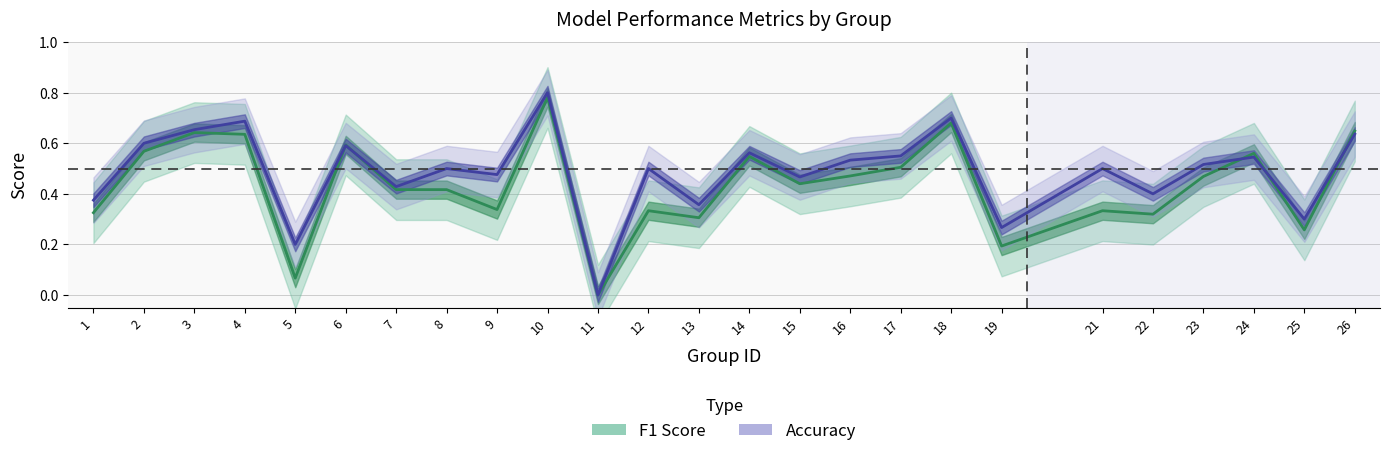

Reading left to right, transcribe all the data shown in this chart.

f1: 0.3	0.6	0.6	0.6	0.1	0.6	0.4	0.4	0.3	0.8	0.0	0.3	0.3	0.5	0.4	0.5	0.5	0.7	0.2	0.3	0.3	0.5	0.6	0.3	0.6
accuracy: 0.4	0.6	0.7	0.7	0.2	0.6	0.4	0.5	0.5	0.8	0.0	0.5	0.4	0.6	0.5	0.5	0.6	0.7	0.3	0.5	0.4	0.5	0.5	0.3	0.6